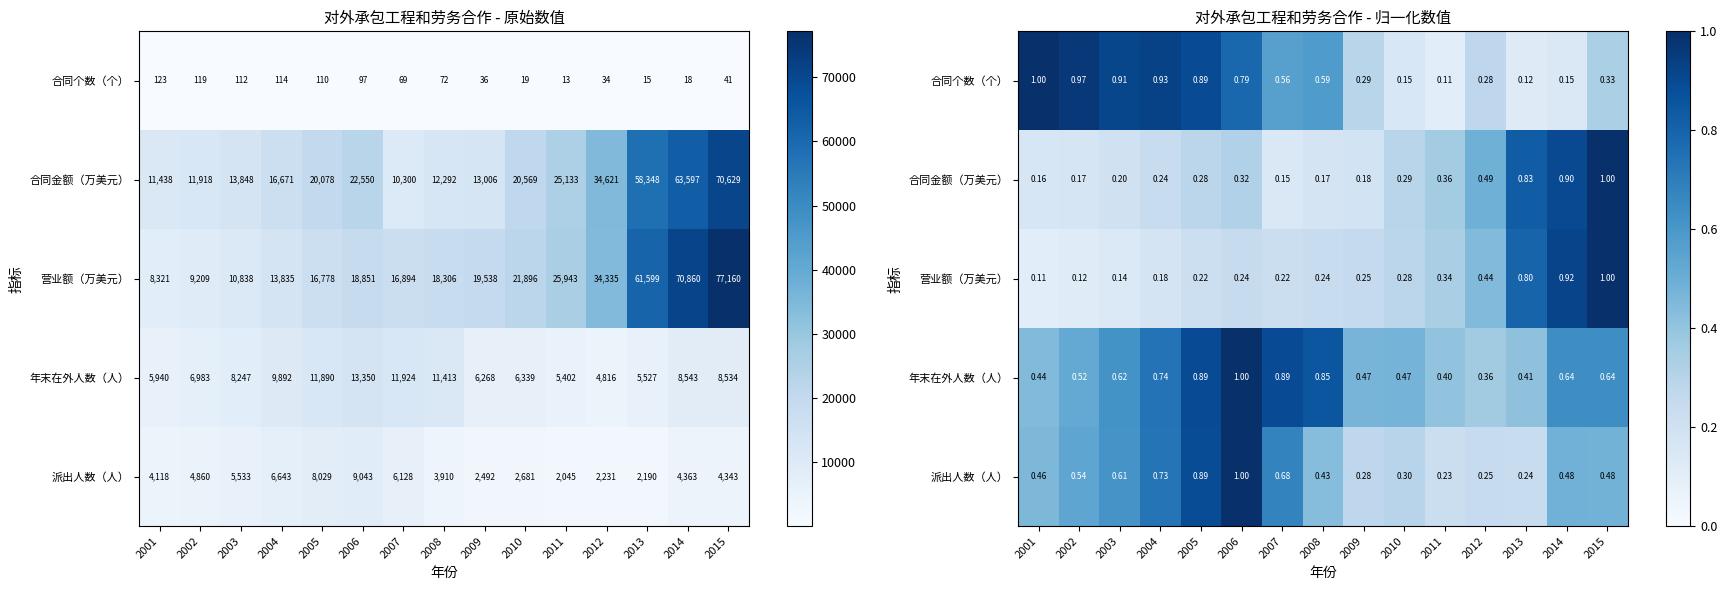

What value does the 合同金额（万美元） series have at 2003?

0.2